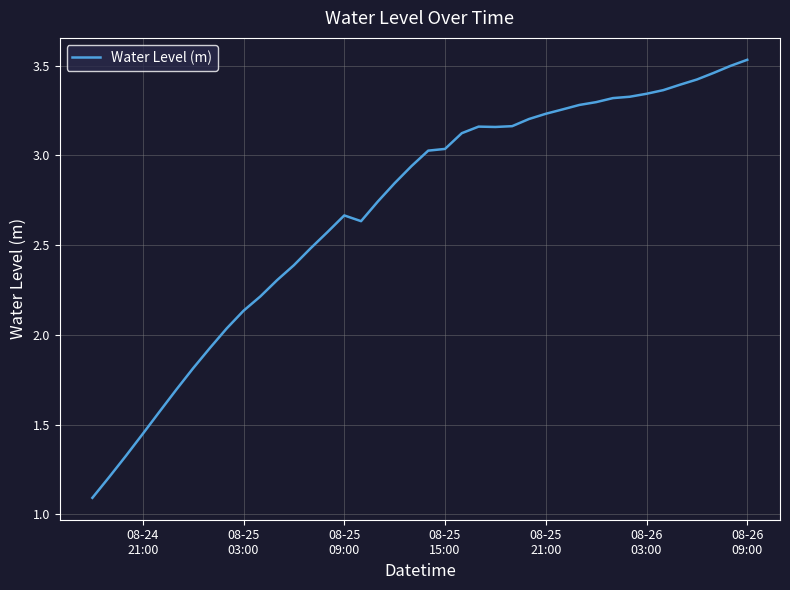

Reading left to right, extract all data points from this chart.

1.1	1.2	1.3	1.4	1.6	1.7	1.8	1.9	2.0	2.1	2.2	2.3	2.4	2.5	2.6	2.7	2.6	2.7	2.8	2.9	3.0	3.0	3.1	3.2	3.2	3.2	3.2	3.2	3.3	3.3	3.3	3.3	3.3	3.3	3.4	3.4	3.4	3.5	3.5	3.5